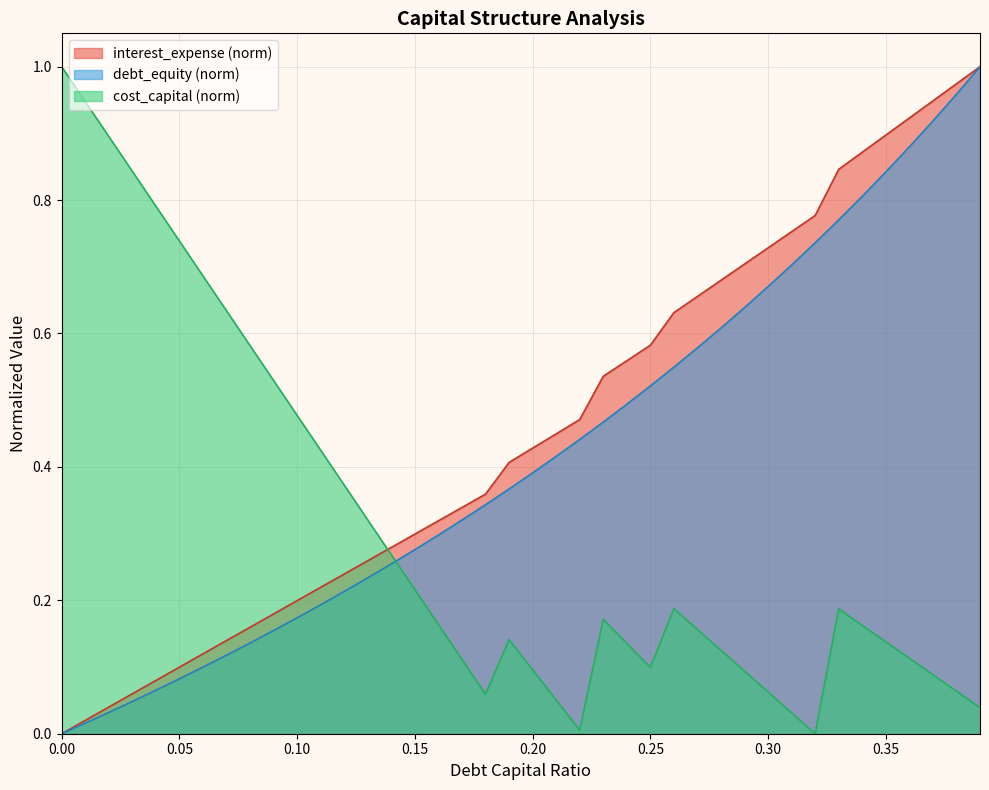

After their last crossing, which series has the higher values: debt_equity or cost_capital?

debt_equity